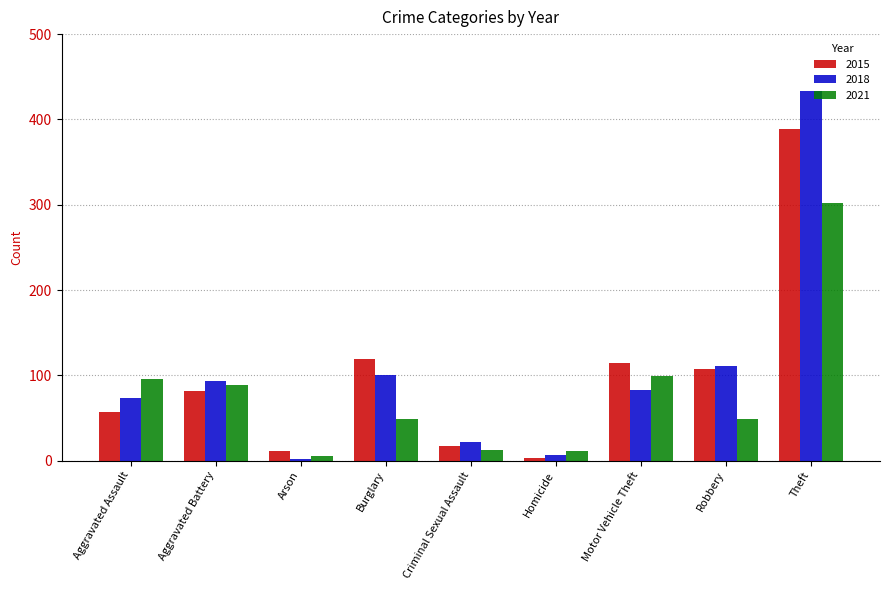

What is the average value of the 2018 series?

103